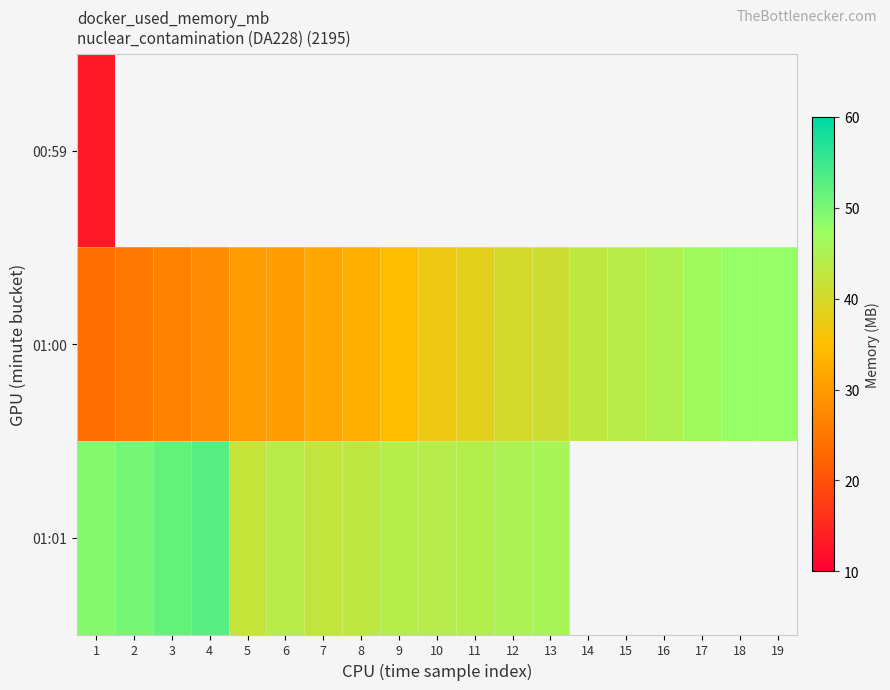

At which category is the sum across all series the highest?

1